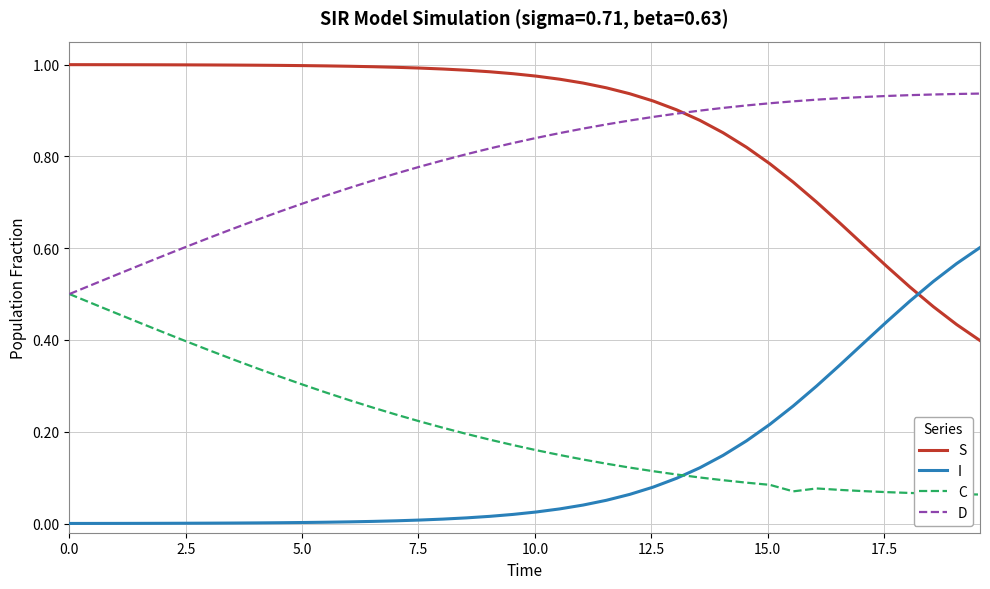

True or false: S and C cross at least once.

False